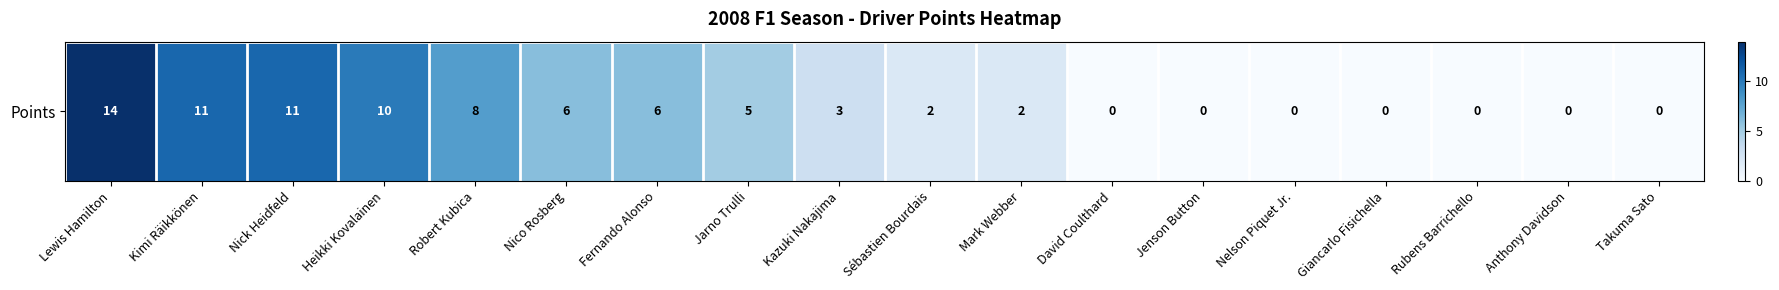

Reading left to right, list all the values displayed in this chart.

Lewis Hamilton=14	Kimi Räikkönen=11	Nick Heidfeld=11	Heikki Kovalainen=10	Robert Kubica=8	Nico Rosberg=6	Fernando Alonso=6	Jarno Trulli=5	Kazuki Nakajima=3	Sébastien Bourdais=2	Mark Webber=2	David Coulthard=0	Jenson Button=0	Nelson Piquet Jr.=0	Giancarlo Fisichella=0	Rubens Barrichello=0	Anthony Davidson=0	Takuma Sato=0